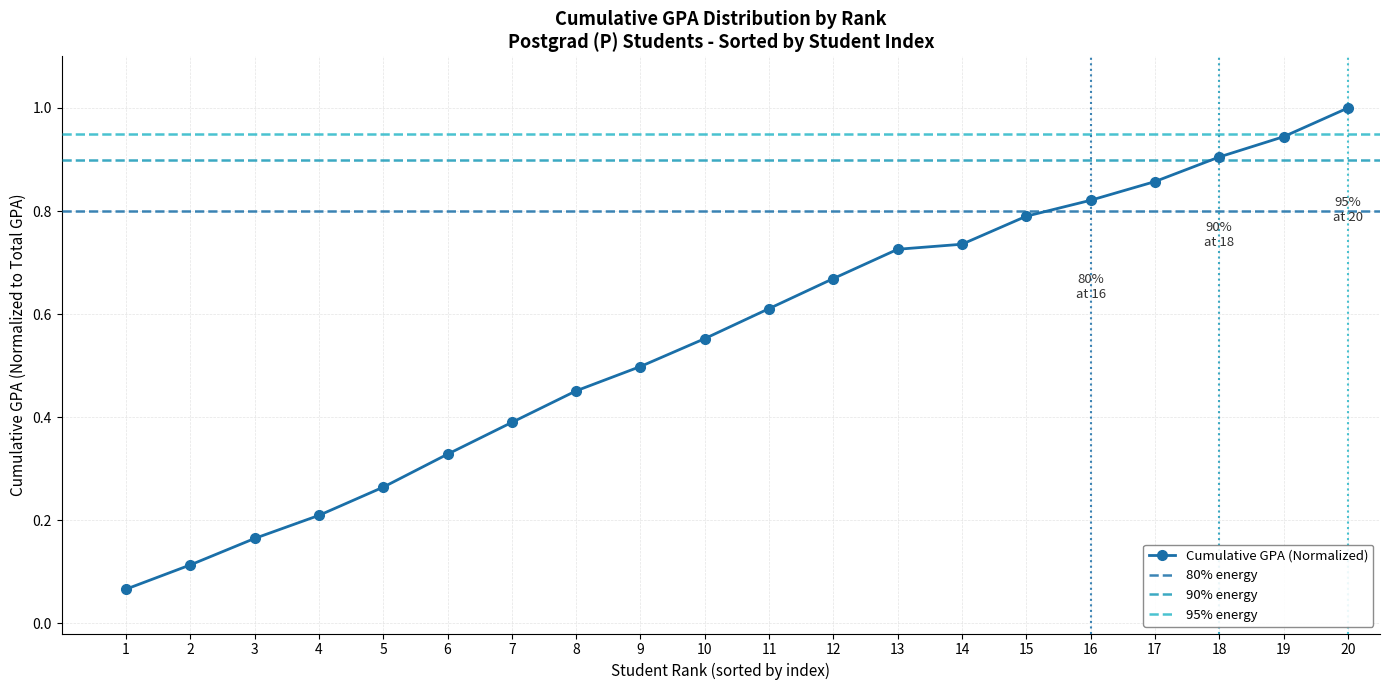

Reading right to left, transcribe all the data shown in this chart.

20=1.0	19=0.9	18=0.9	17=0.9	16=0.8	15=0.8	14=0.7	13=0.7	12=0.7	11=0.6	10=0.6	9=0.5	8=0.5	7=0.4	6=0.3	5=0.3	4=0.2	3=0.2	2=0.1	1=0.1